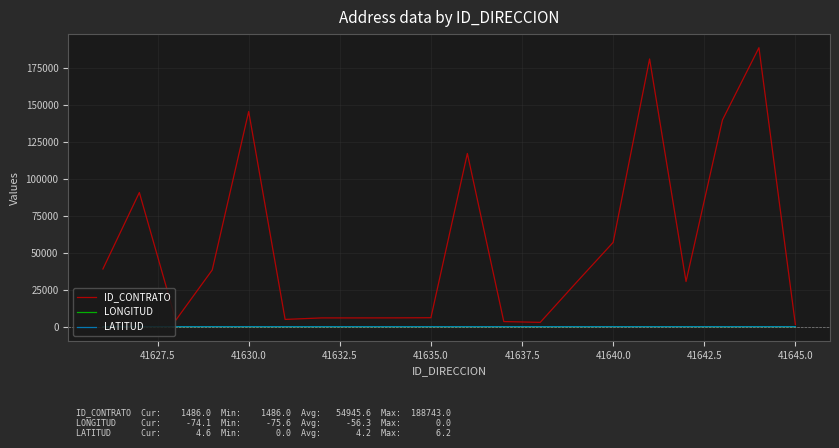

What is the average value of the LATITUD series?

4.2